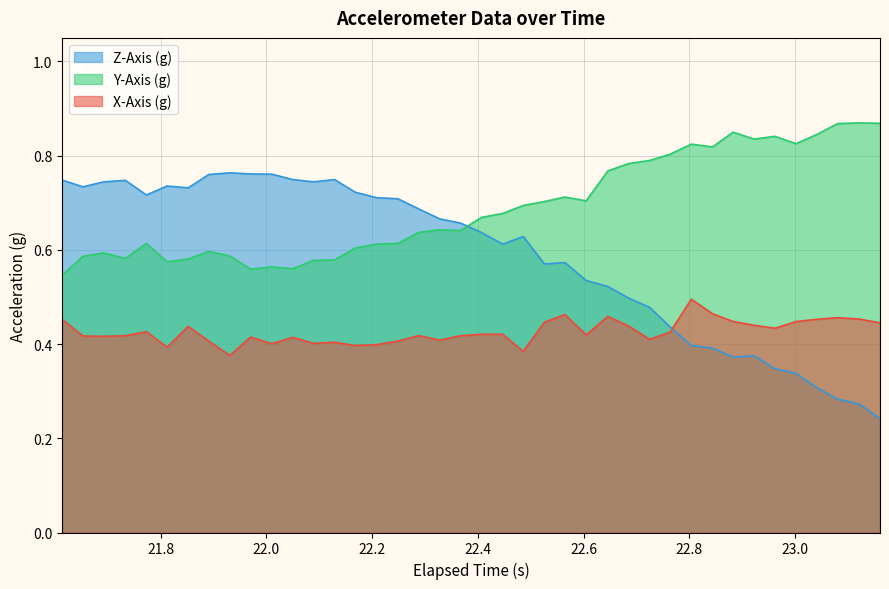

What is the highest value of the X-Axis (g) series?

0.5